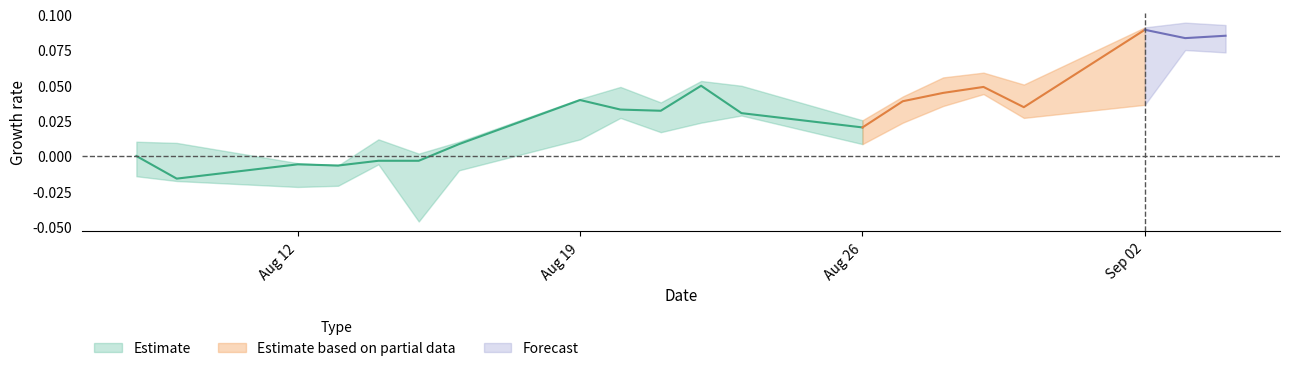

Where is the first local minimum for high?

3